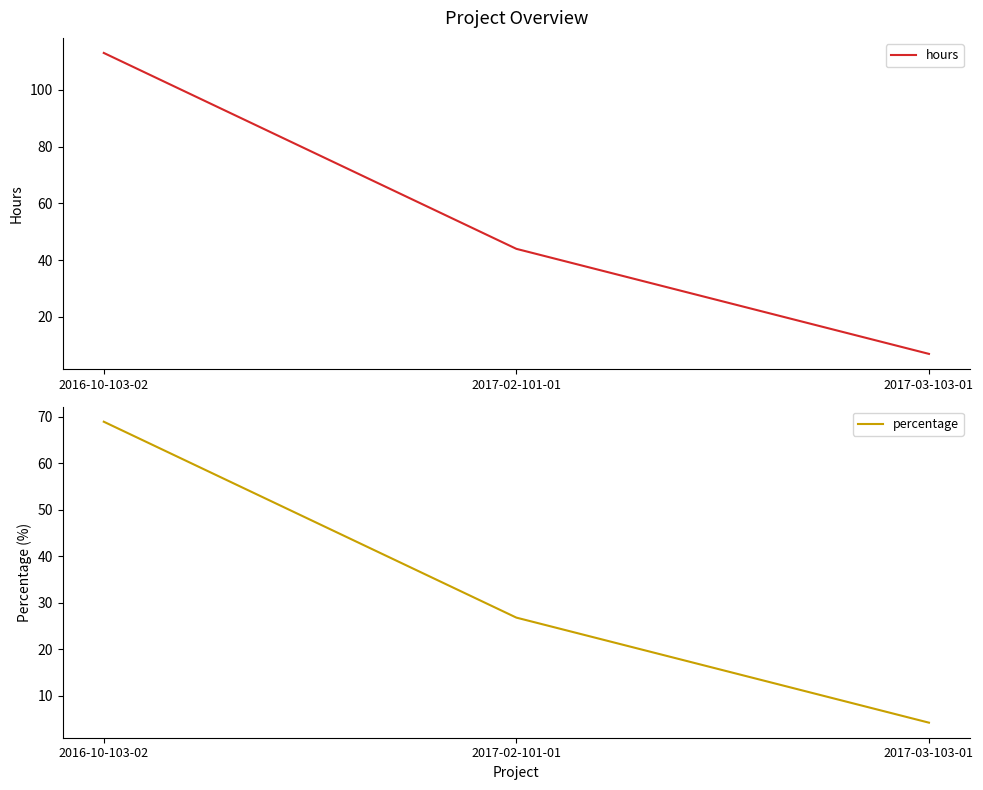

What is the difference between the second highest and minimum values in the percentage series?

22.6